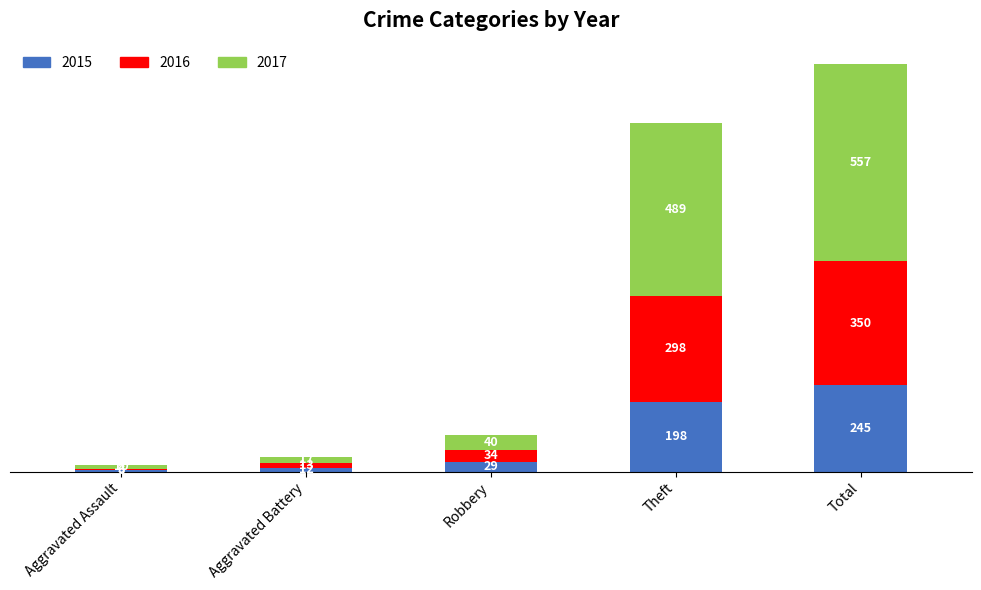

Reading left to right, what are the values for 2015?

Aggravated Assault=6	Aggravated Battery=12	Robbery=29	Theft=198	Total=245